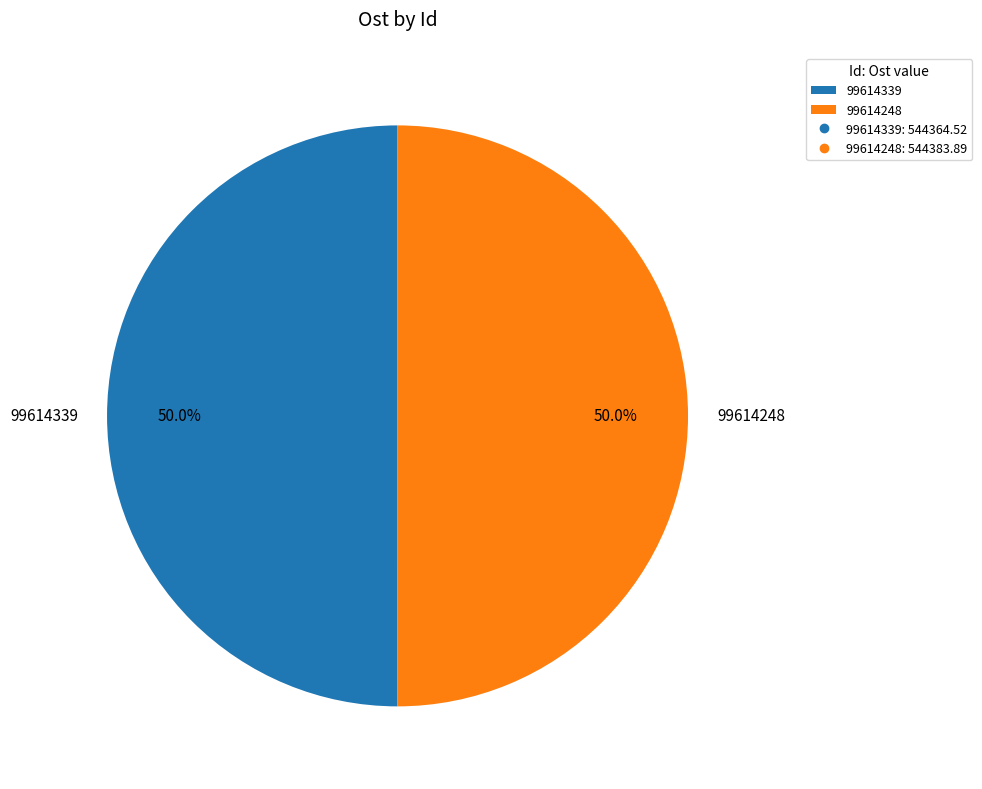

Approximately how many times larger is the value at 99614248 compared to 99614339?

1.0